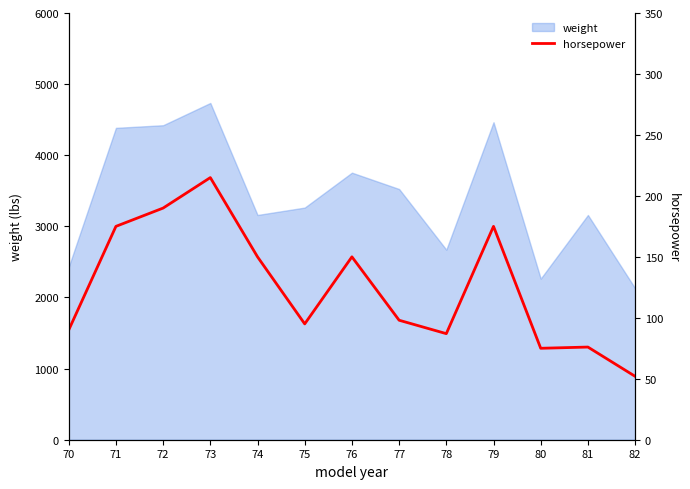

What is the difference between the values at 80 and 72?

115